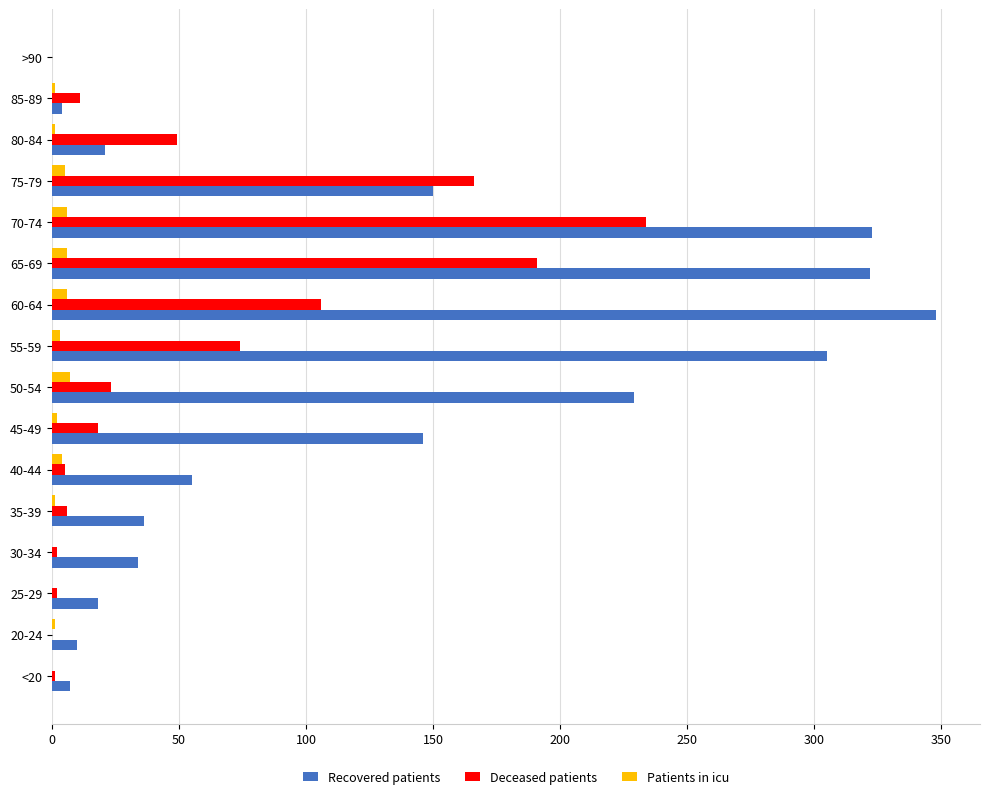

The value of Recovered patients at 60-64 is 214. True or false?

False